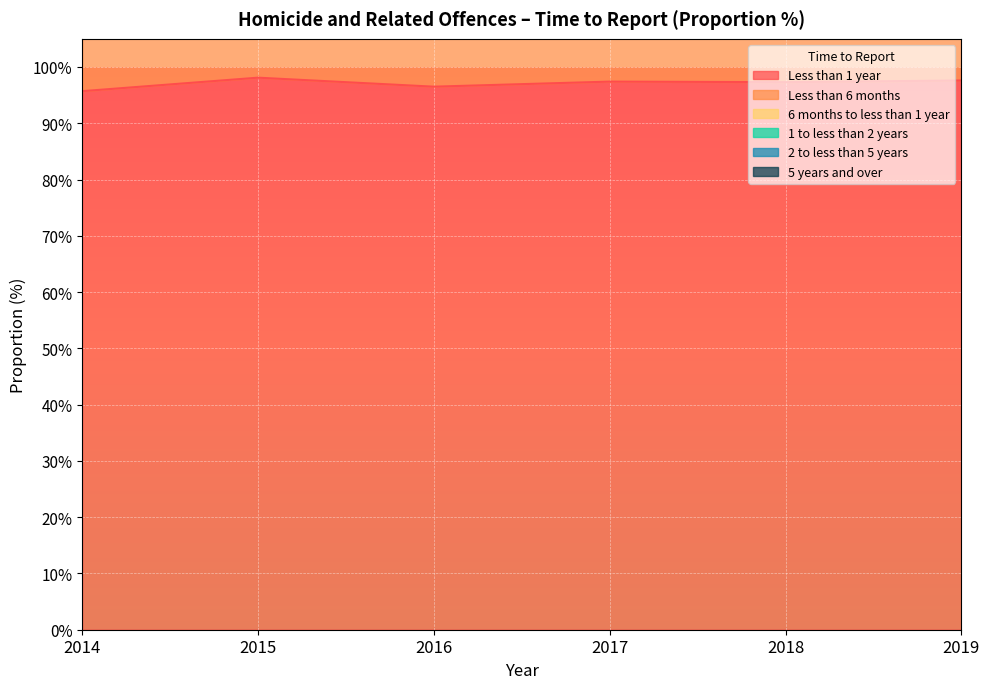

Count the 6 months to less than 1 year values in the range 0 to 1.

4